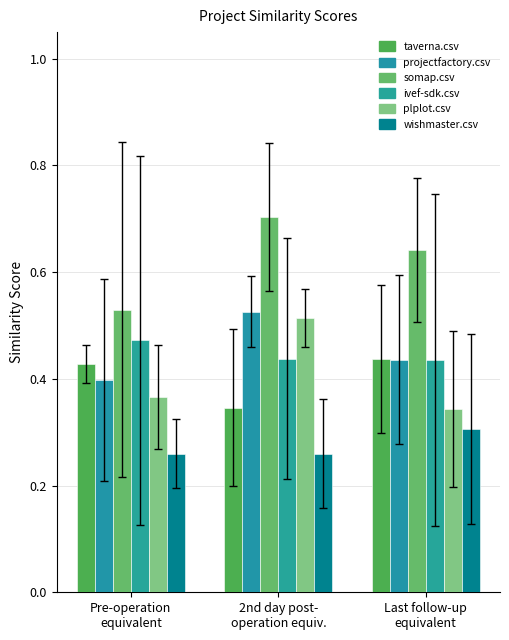

Reading left to right, what are all the values shown in this chart?

taverna.csv: 0.4	0.3	0.4
projectfactory.csv: 0.4	0.5	0.4
somap.csv: 0.5	0.7	0.6
ivef-sdk.csv: 0.5	0.4	0.4
plplot.csv: 0.4	0.5	0.3
wishmaster.csv: 0.3	0.3	0.3